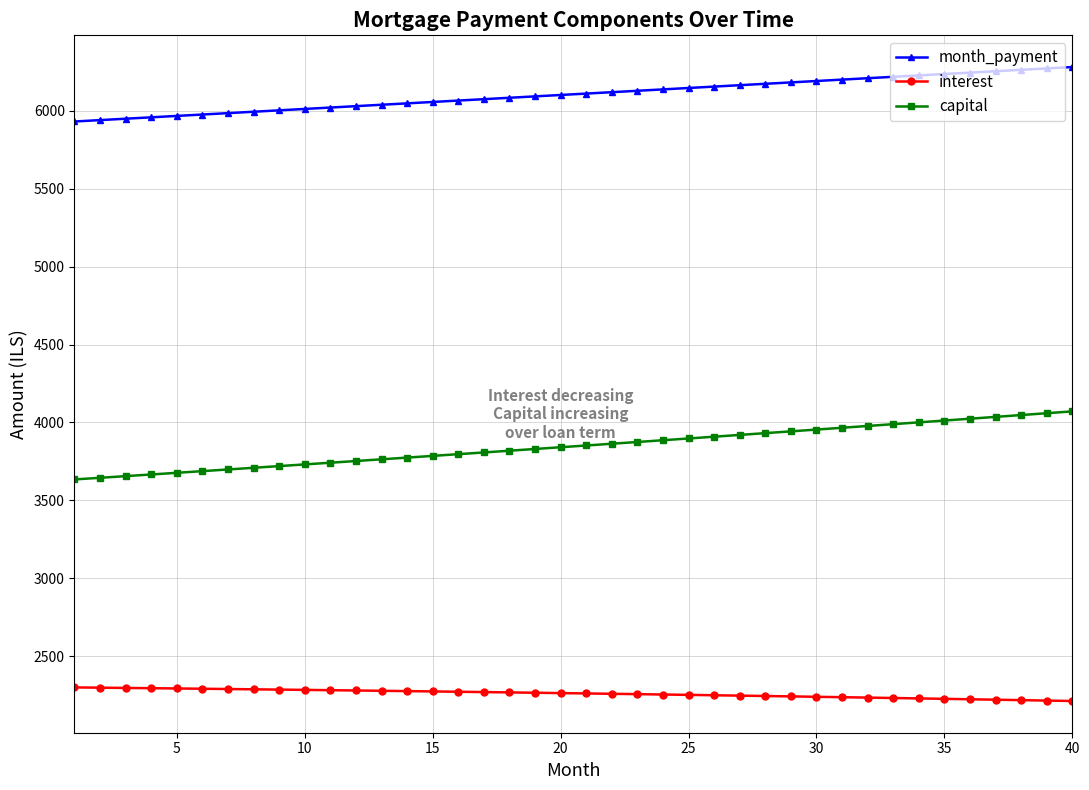

What is the difference between the second highest and minimum values in the capital series?

425.3